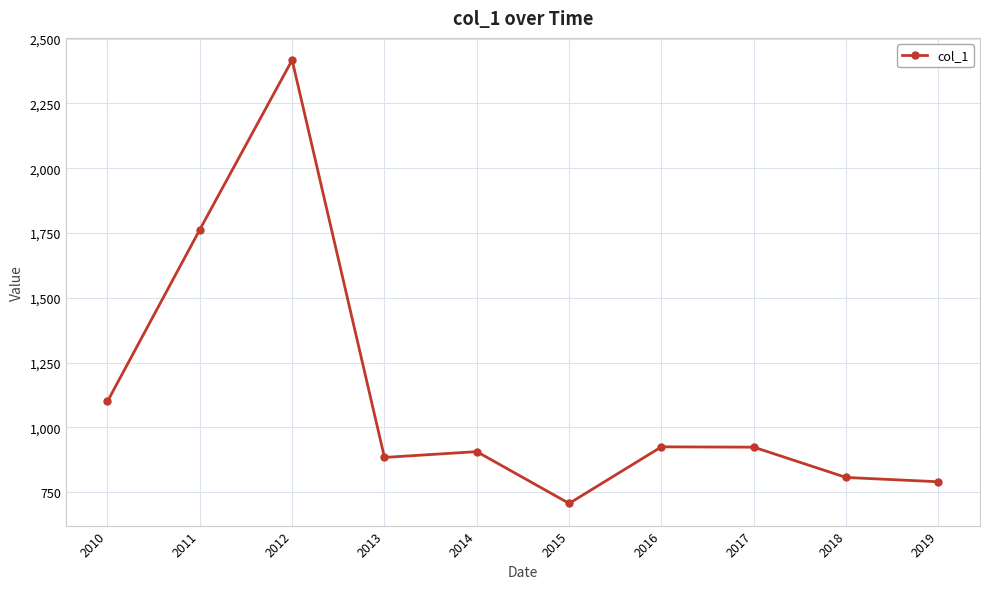

Read the value at 2013.

883.7